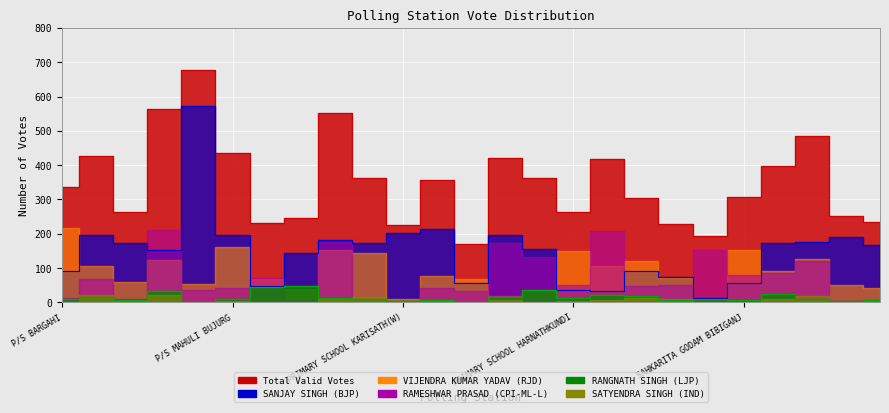

True or false: SANJAY SINGH (BJP) and RANGNATH SINGH (LJP) cross at least once.

False